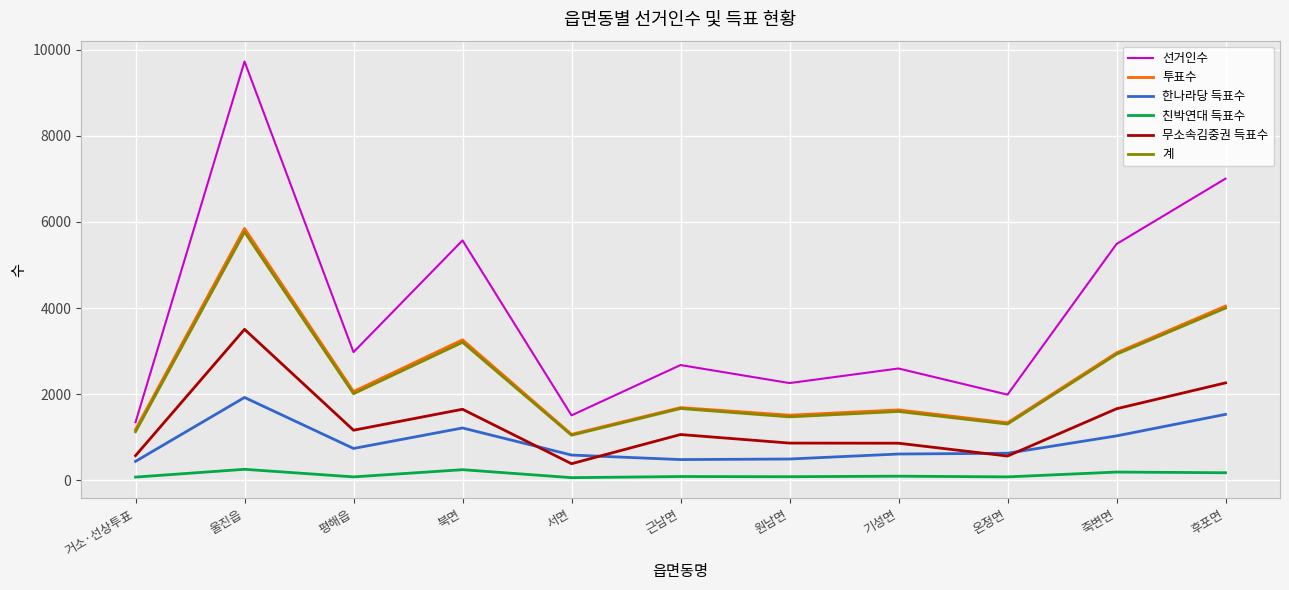

Is it true that 계 equals 2010 at 평해읍?

True